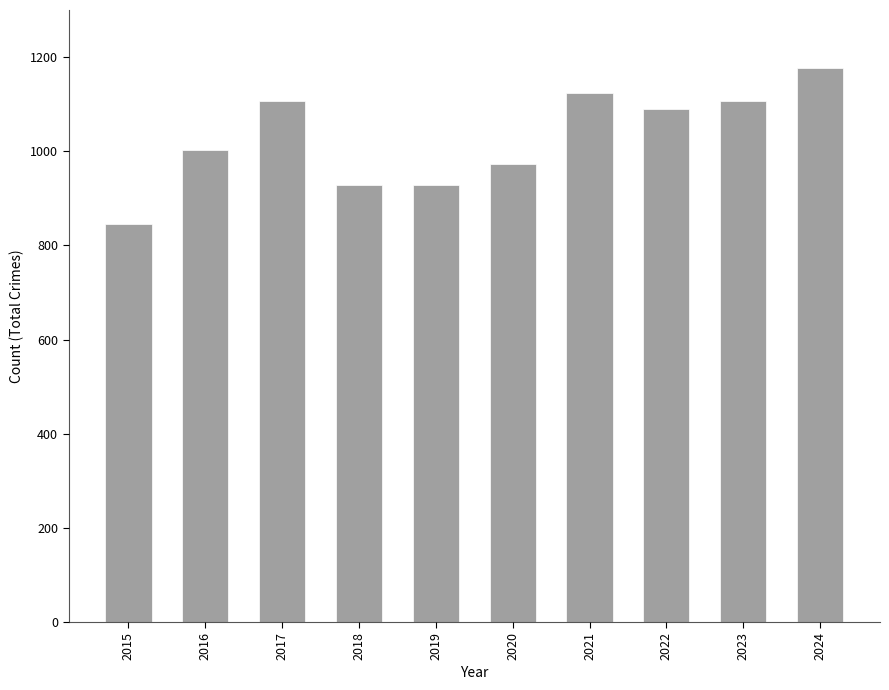

At which category does the chart reach its minimum across all series?

2015